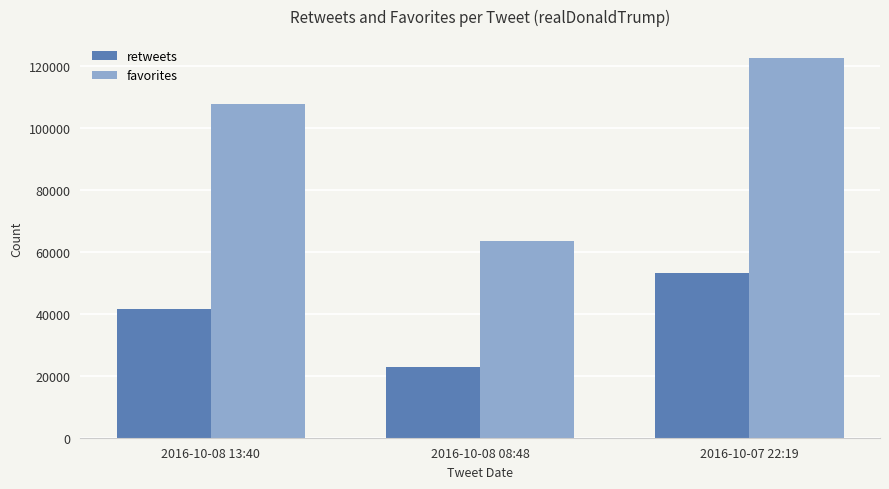

What is the label of the 1st bar from the left?

2016-10-08 13:40